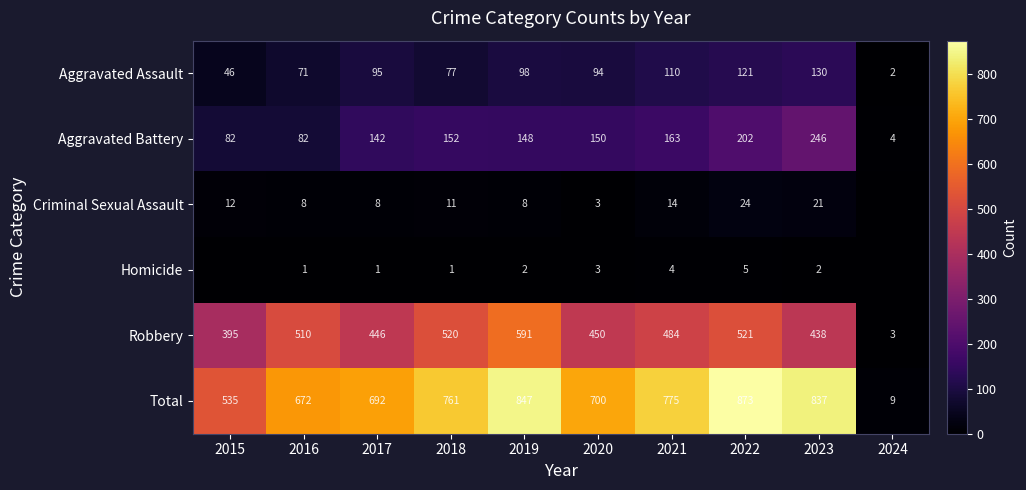

What is the difference between the Criminal Sexual Assault values at 2021 and 2016?

6